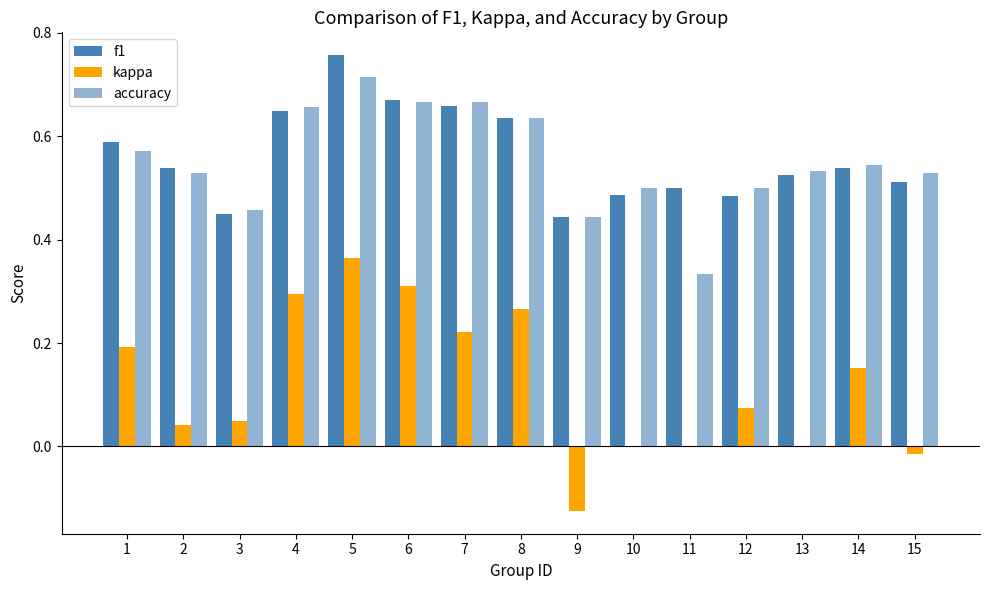

At 8, list the series in order from largest to smallest.

f1, accuracy, kappa